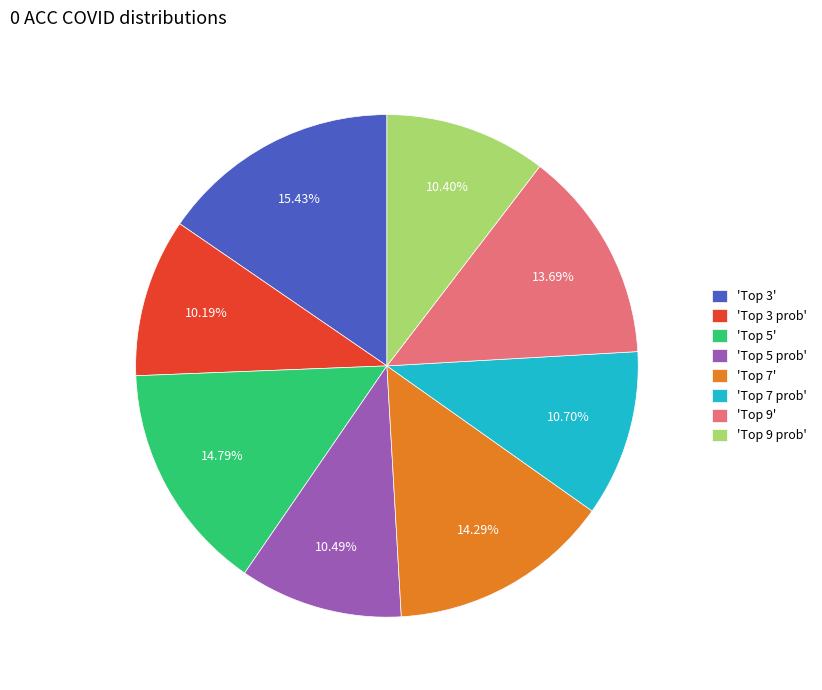

Is there any slice that represents more than half of the pie?

No